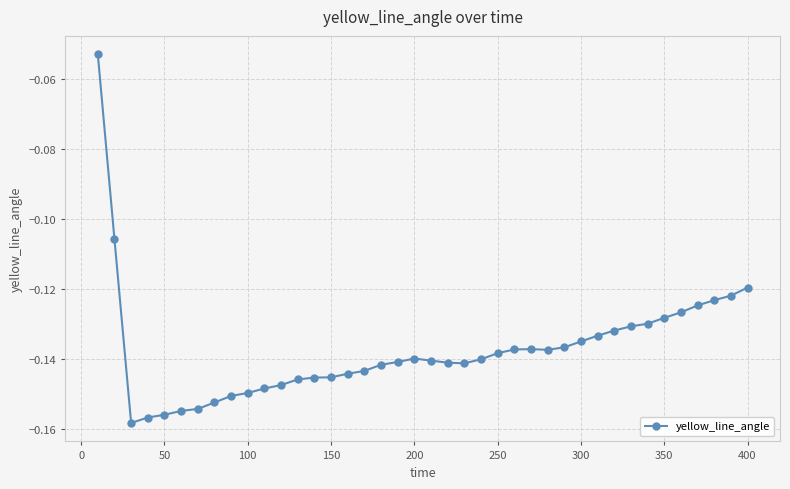

What is the sum of all values?

-5.5